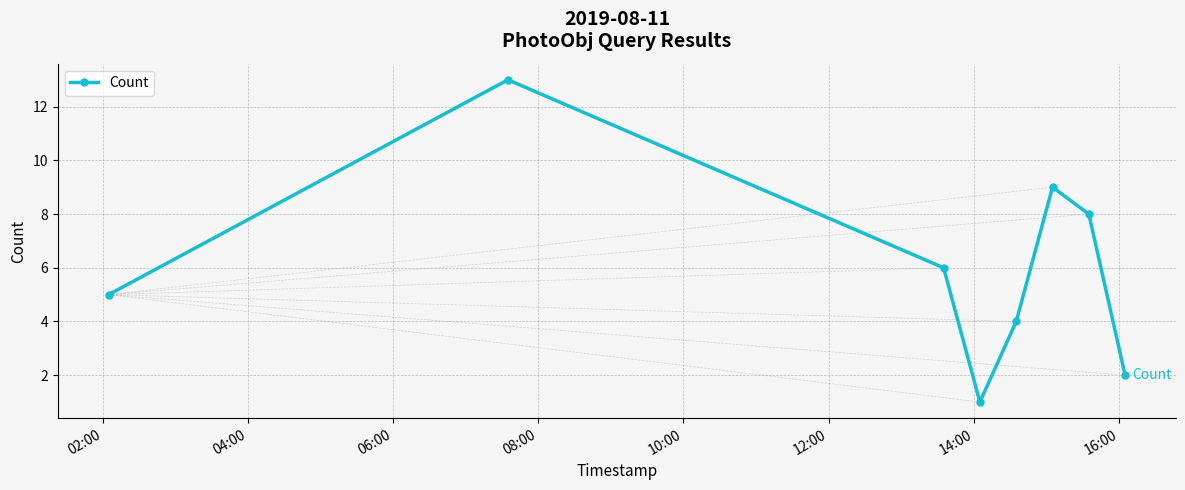

What is the value of the 6th point from the left?

9